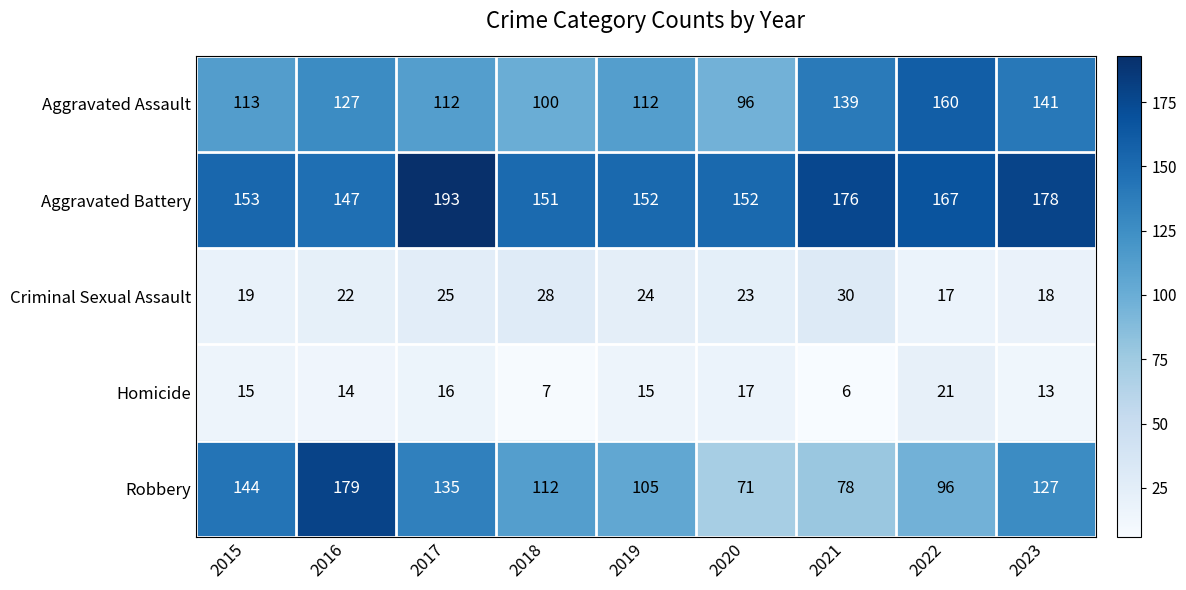

What is the average value of the Criminal Sexual Assault series?

23